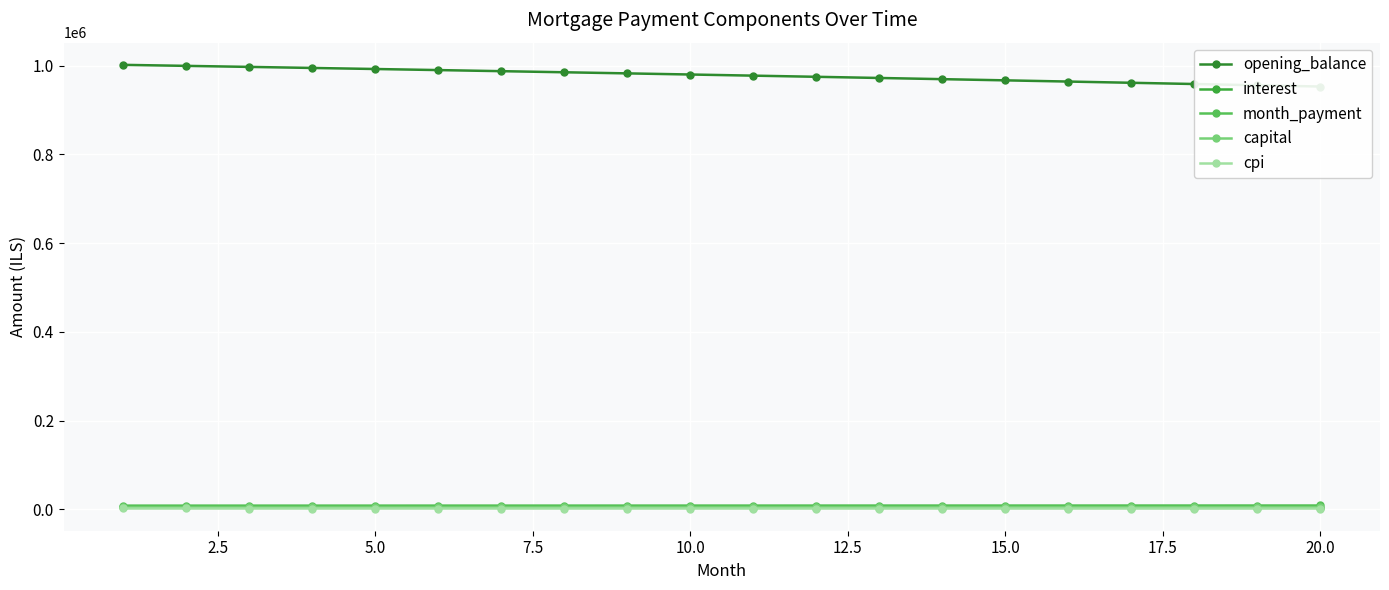

Count the number of categories in the chart.

20